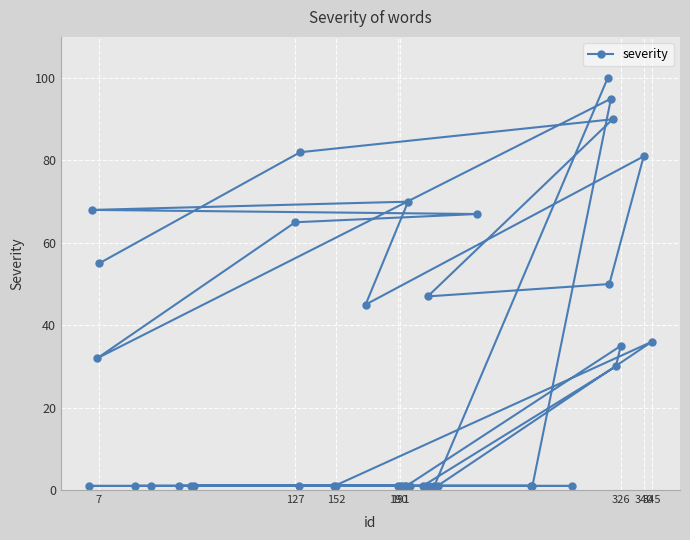

Reading right to left, what are all the values shown in this chart?

36	81	35	30	90	95	50	100	1	1	1	67	1	1	1	47	1	1	1	70	1	1	1	1	1	45	1	1	82	1	65	1	1	1	1	1	55	32	68	1